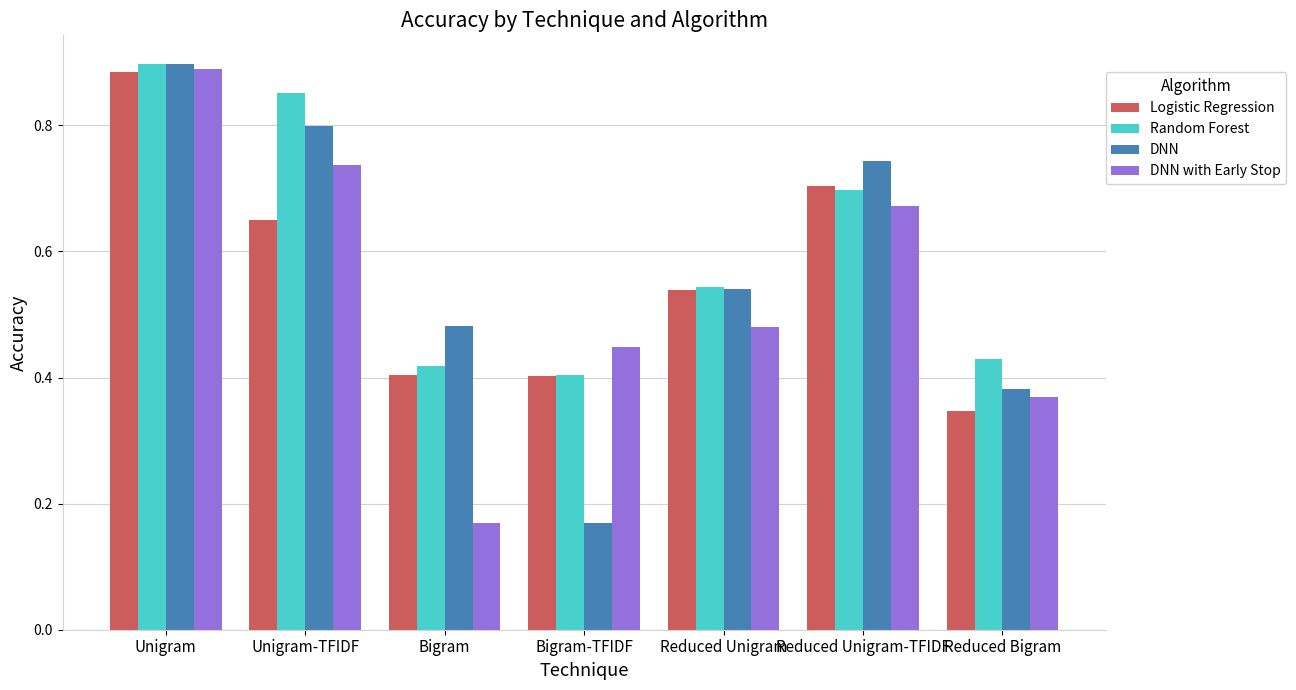

Is it true that Random Forest equals 0.3 at Reduced Unigram?

False